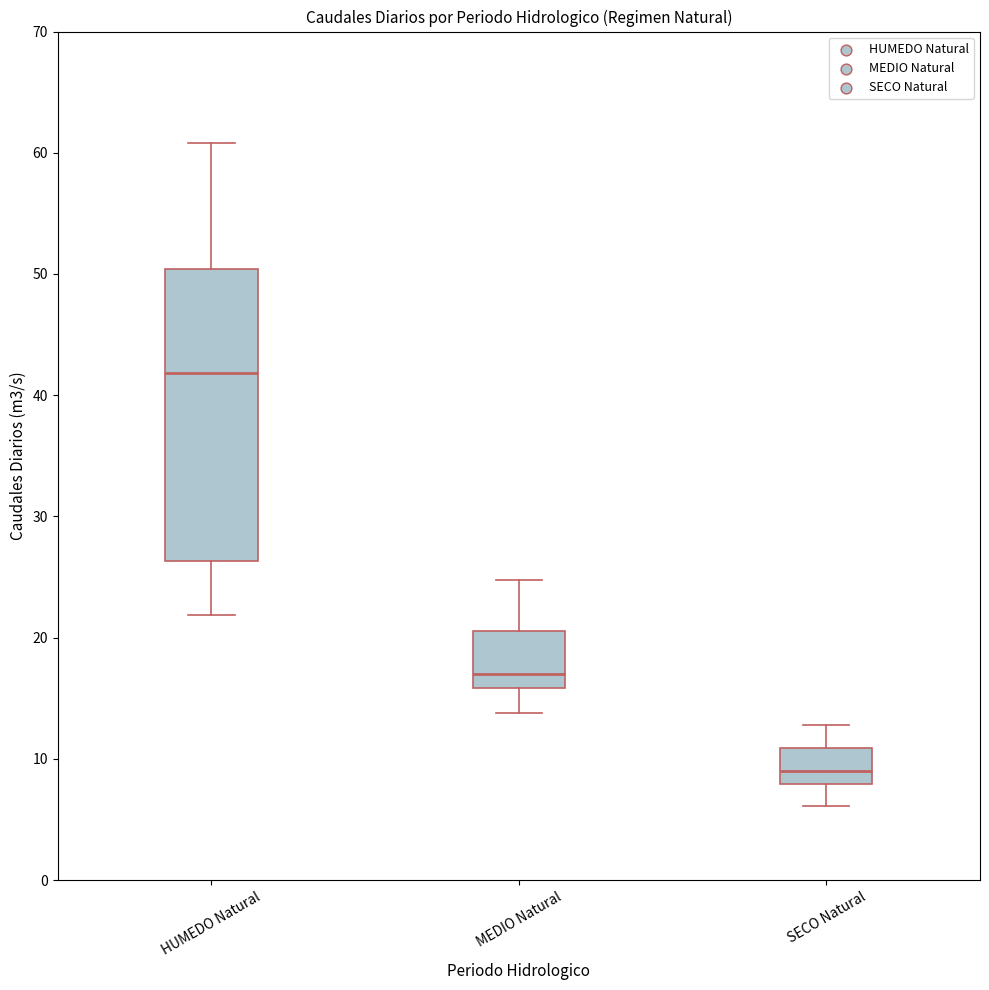

Reading left to right, transcribe this box plot: for each box, give where its median line is, the range the box spans, and where its two whiskers end, as read against the y-axis. The values are not printed on the chart, so give them approximately, as read against the axis.

HUMEDO Natural: median 42, box 26 to 50, whiskers 22 to 61
MEDIO Natural: median 17, box 16 to 21, whiskers 14 to 25
SECO Natural: median 9, box 8 to 11, whiskers 6 to 13